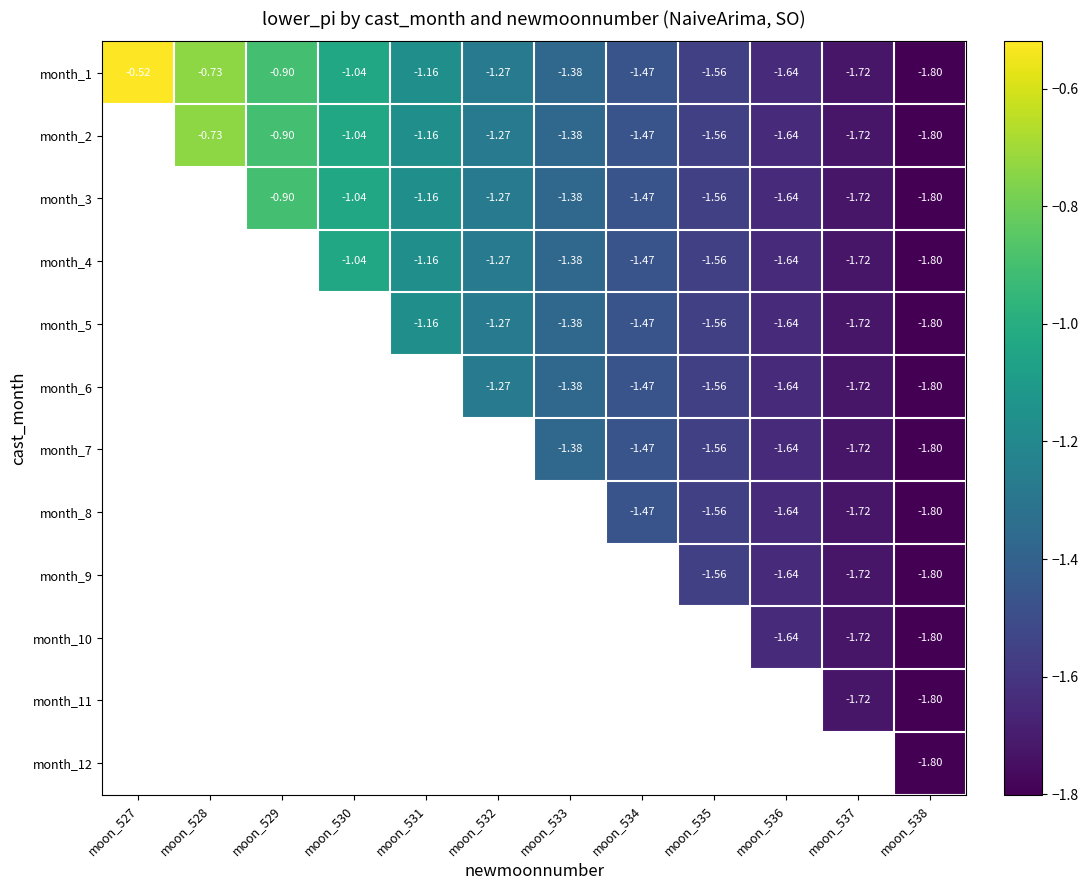

Is the value of month_7 at moon_533 greater than the value of month_1 at moon_538?

Yes